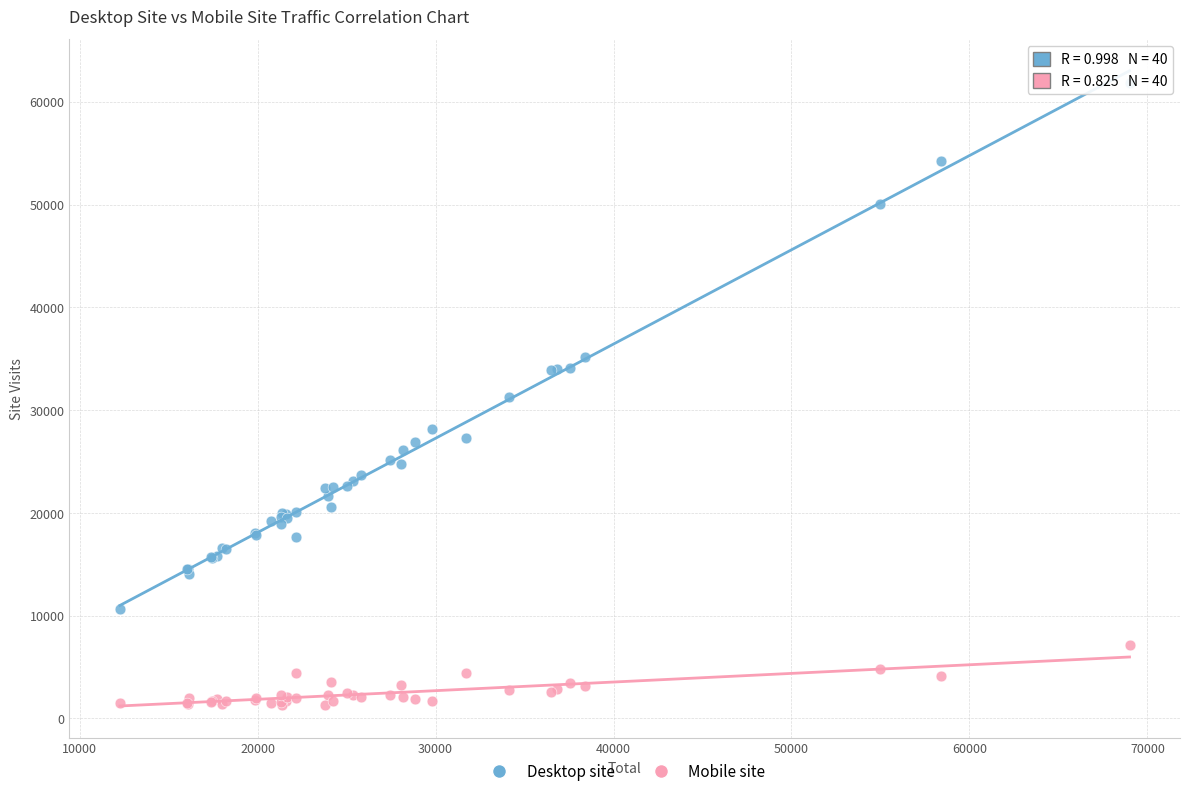

In the Desktop site series, what Y value is closest to 36244?

35198